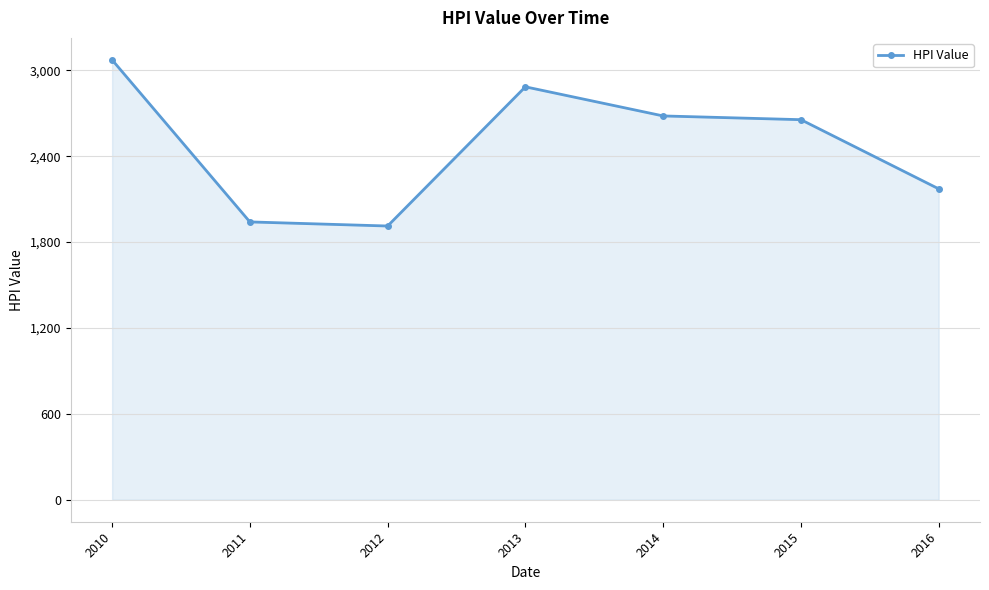

What is the value of the 4th point from the left?

2884.2